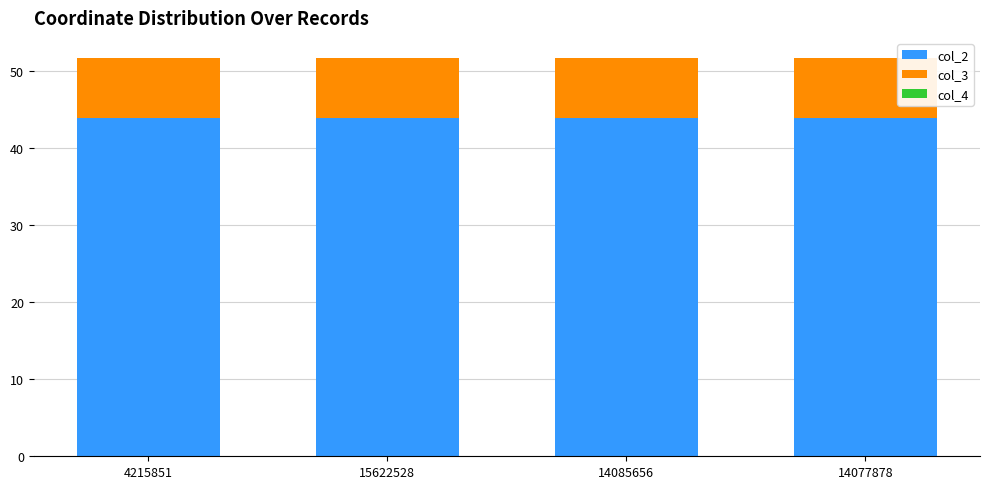

How many series are shown in this chart?

3